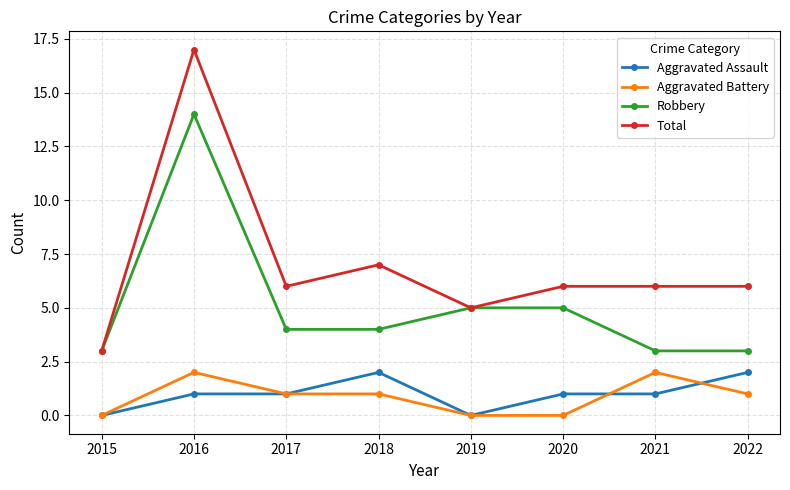

True or false: Aggravated Assault and Robbery cross at least once.

False